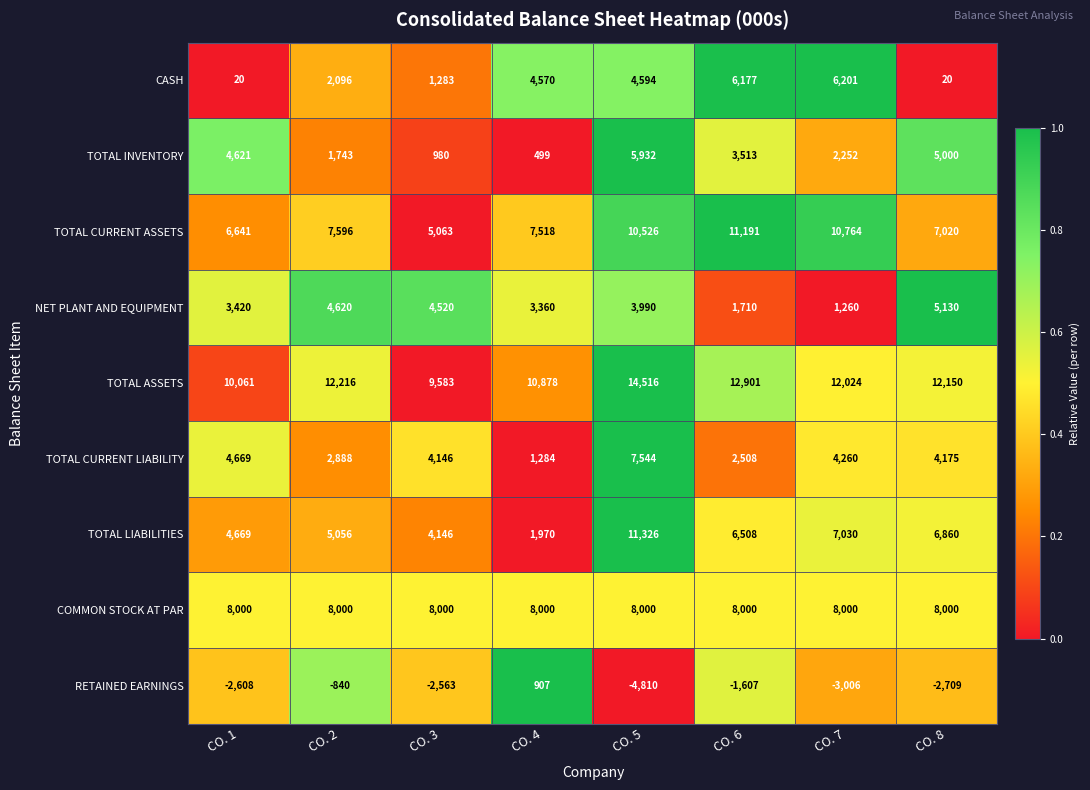

True or false: CASH has a value of 7981 at CO. 5.

False